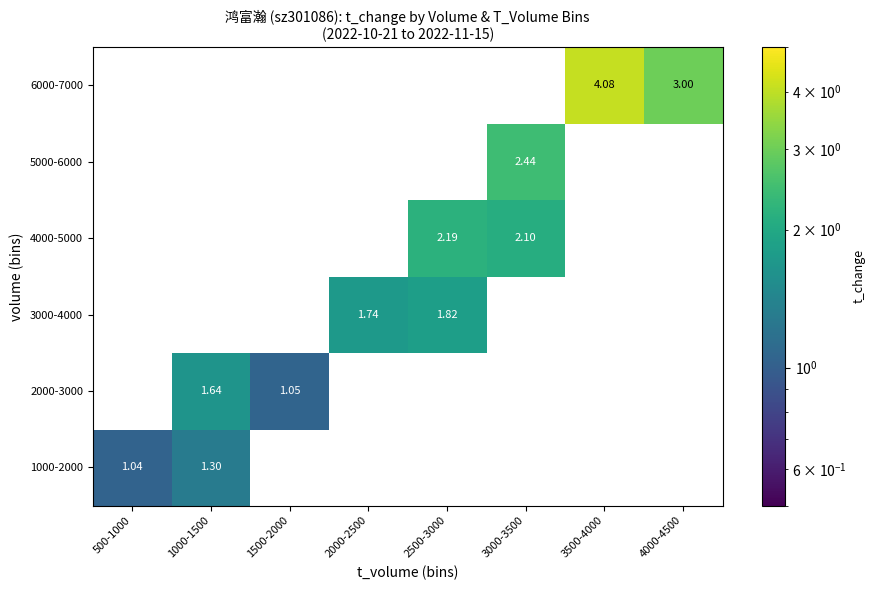

List the series in order of their peak value, highest first.

6000-7000, 5000-6000, 4000-5000, 3000-4000, 2000-3000, 1000-2000